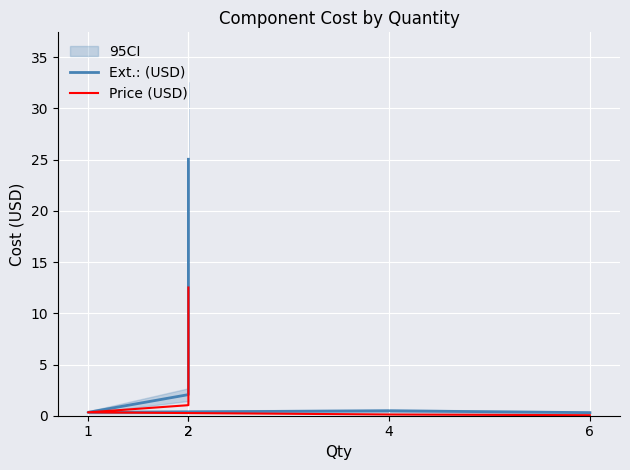

Reading left to right, what are all the values shown in this chart?

Ext.: (USD): 0.3	0.5	0.3	2.1	25.0
Price (USD): 0.1	0.1	0.3	1.0	12.5